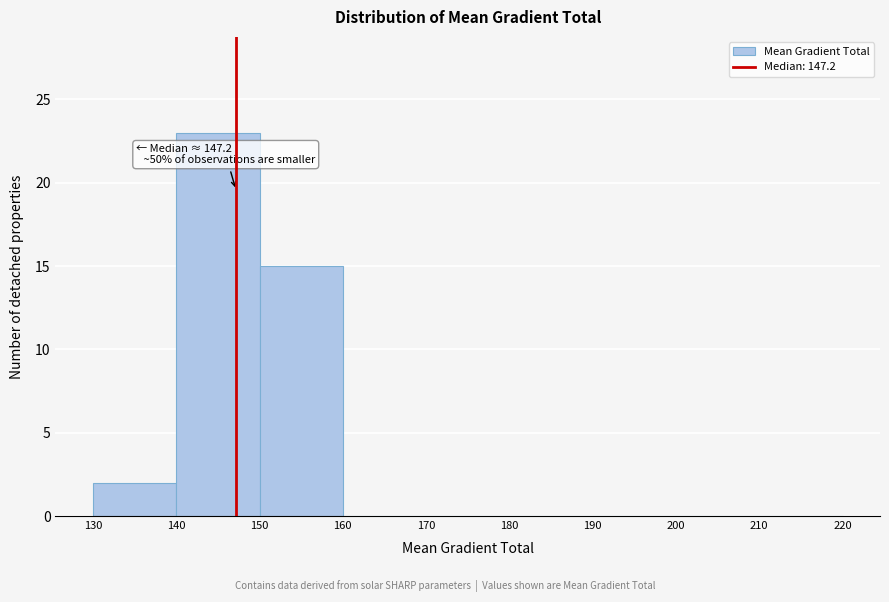

Which range on the x-axis has the tallest bar?

140 to 150